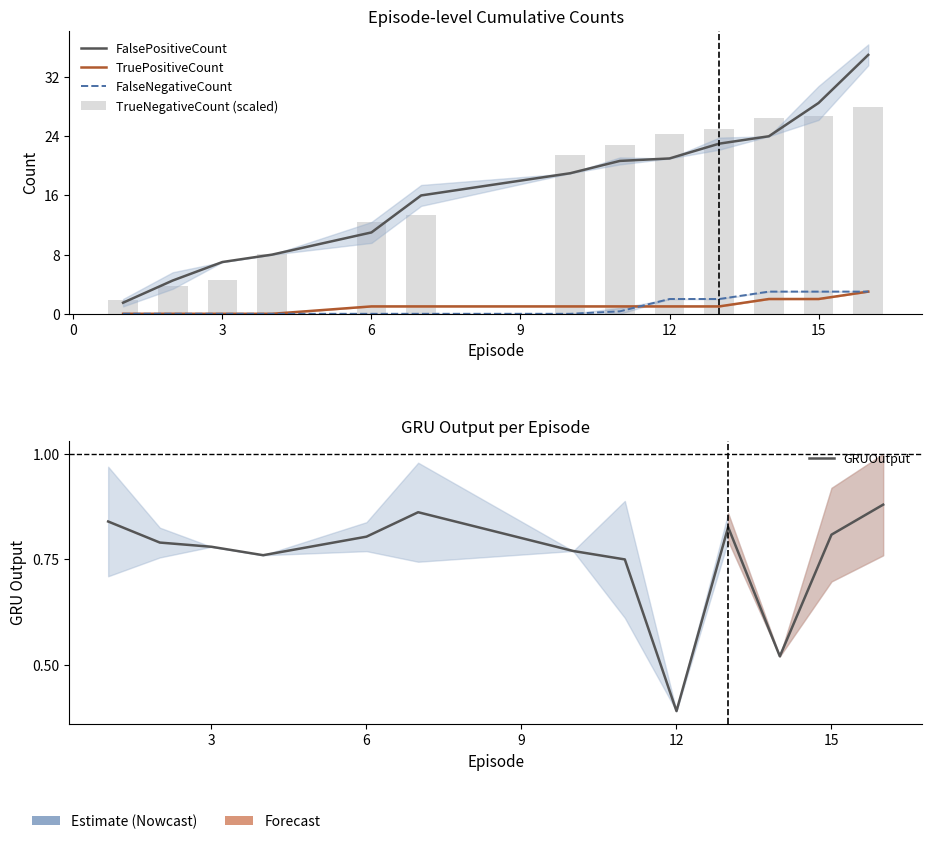

Which series has the largest total across all categories?

FalsePositiveCount